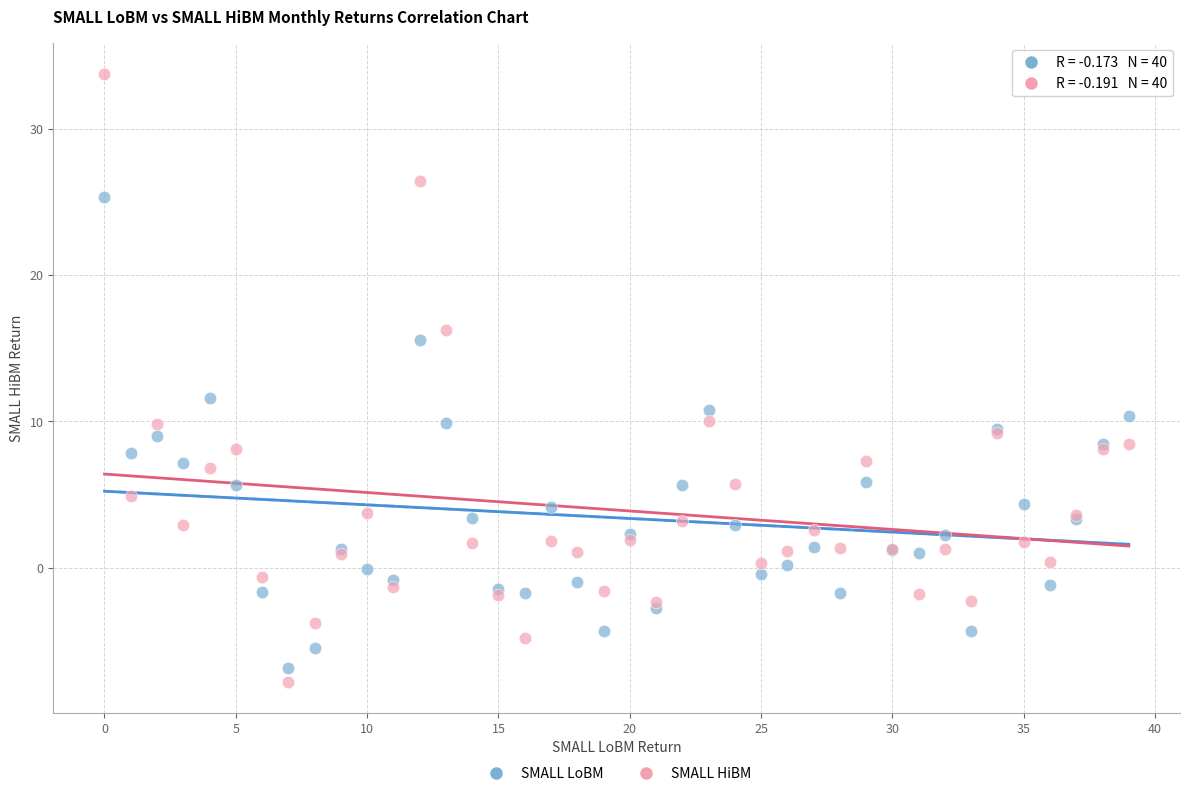

What are all the series names shown in the legend?

SMALL LoBM, SMALL HiBM